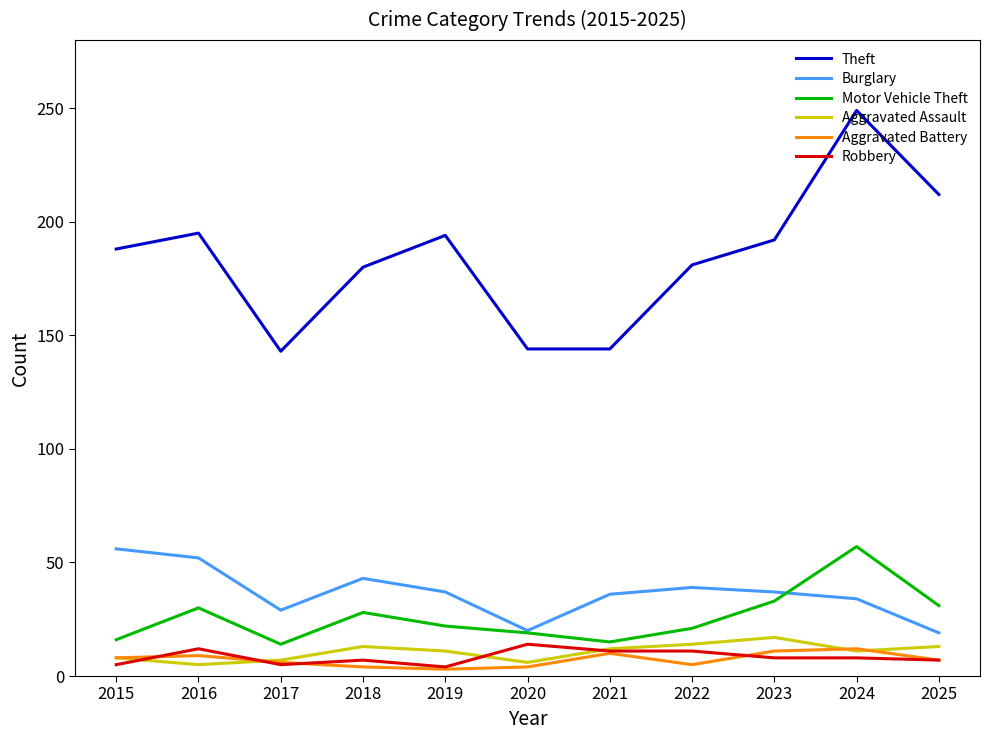

True or false: Theft and Burglary cross at least once.

False